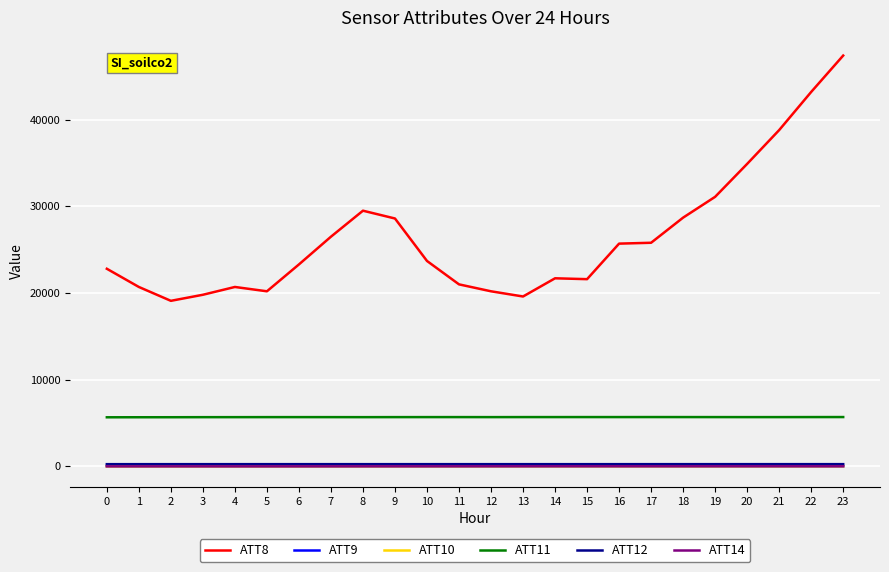

Does the chart have visible grid lines?

Yes